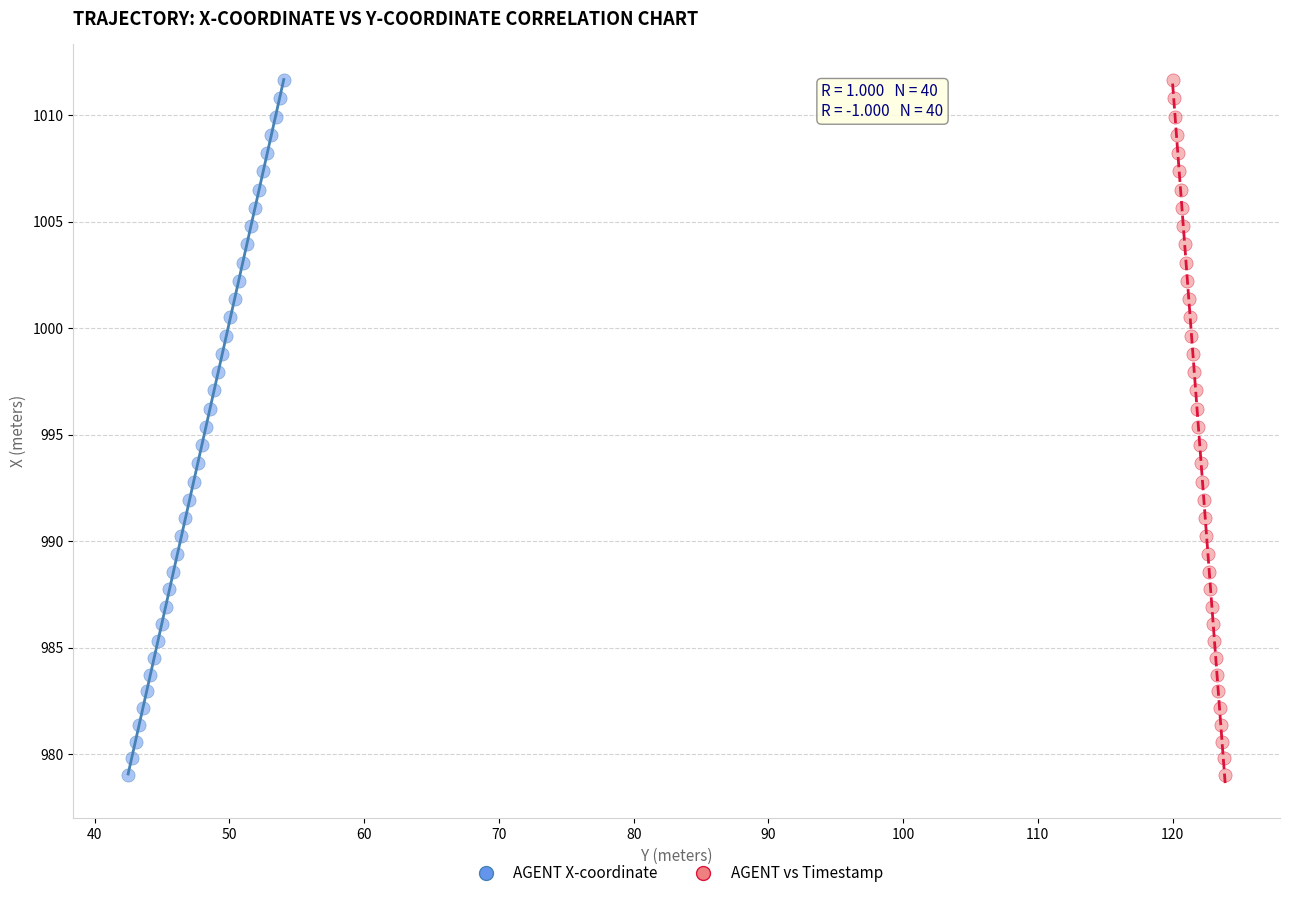

What are all the series names shown in the legend?

AGENT X-coordinate, AGENT vs Timestamp